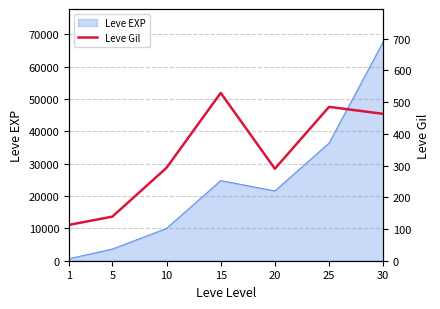

How many points are lower than both their immediate neighbors (excluding endpoints)?

1